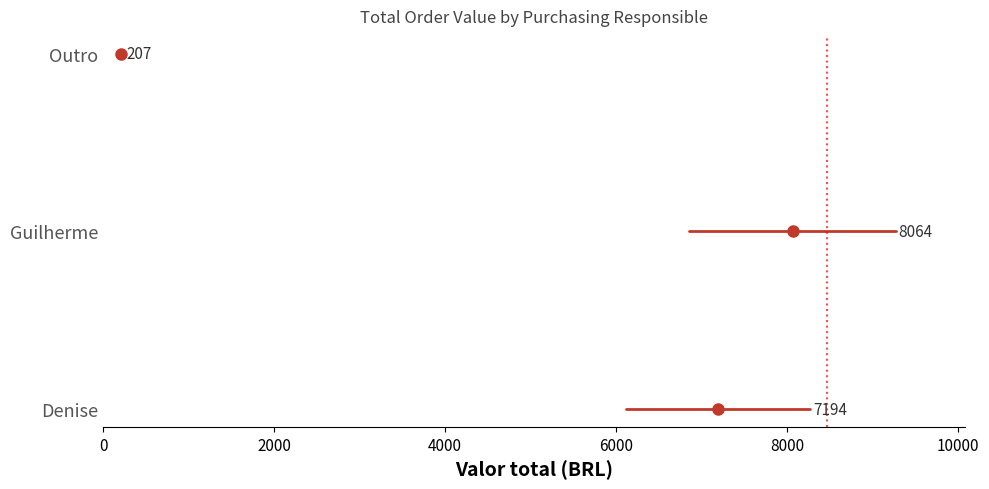

Which has a higher value, 2000 or 0?

2000